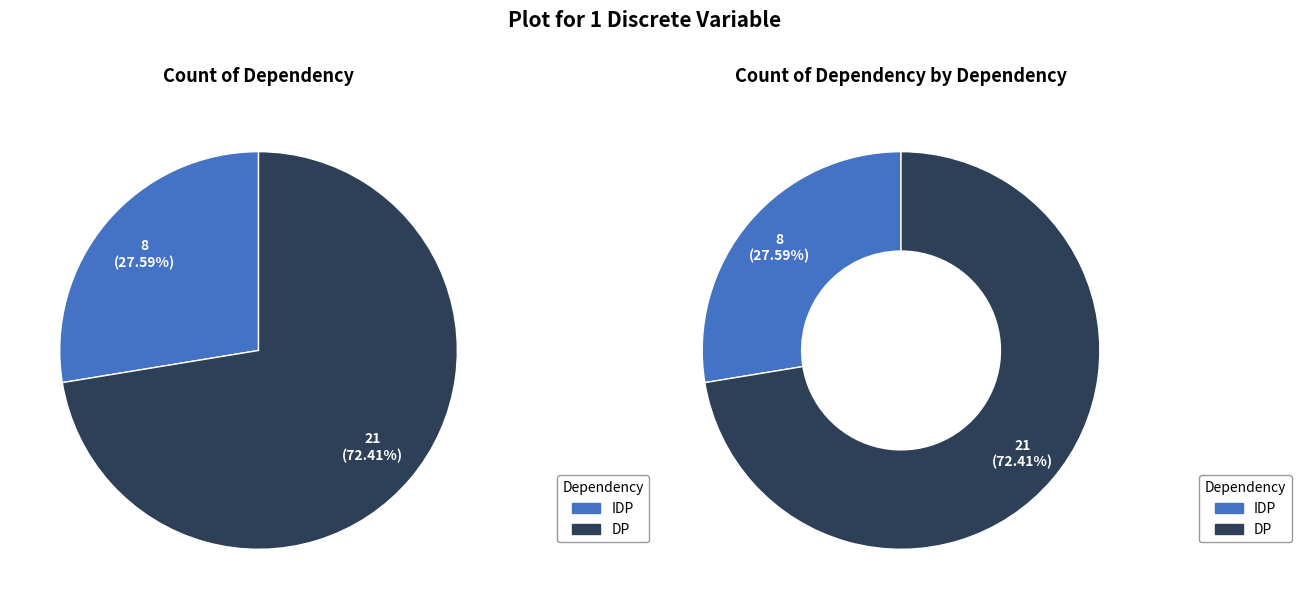

Is there any slice that represents more than half of the pie?

Yes